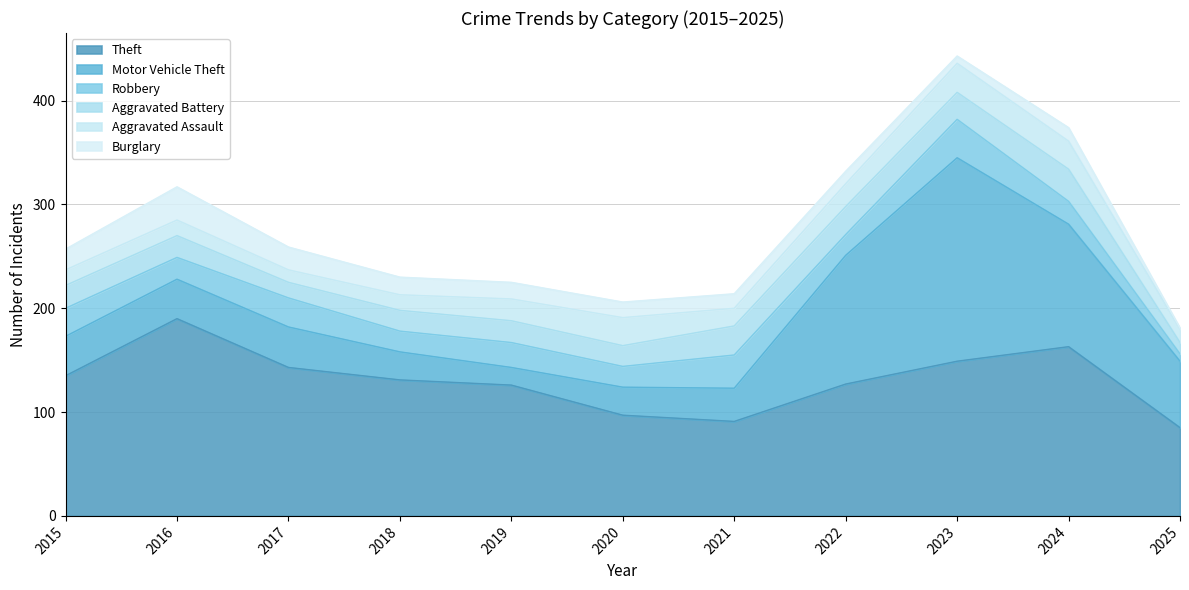

True or false: Theft and Motor Vehicle Theft cross at least once.

True